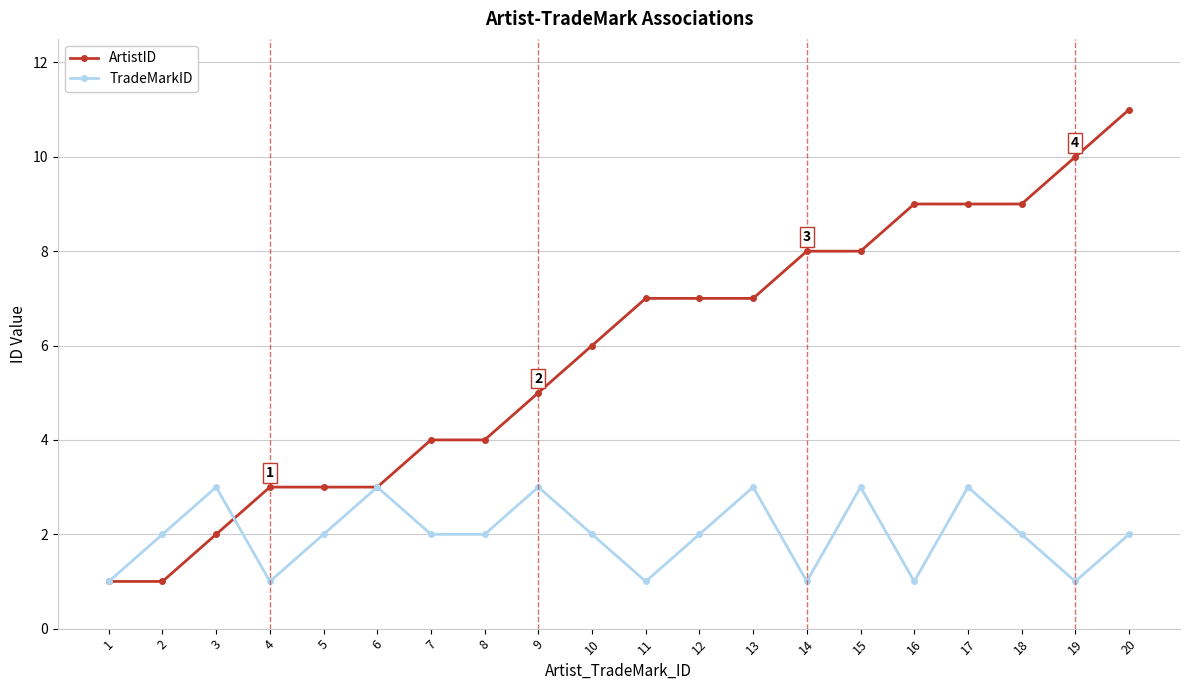

What are all the series names shown in the legend?

ArtistID, TradeMarkID